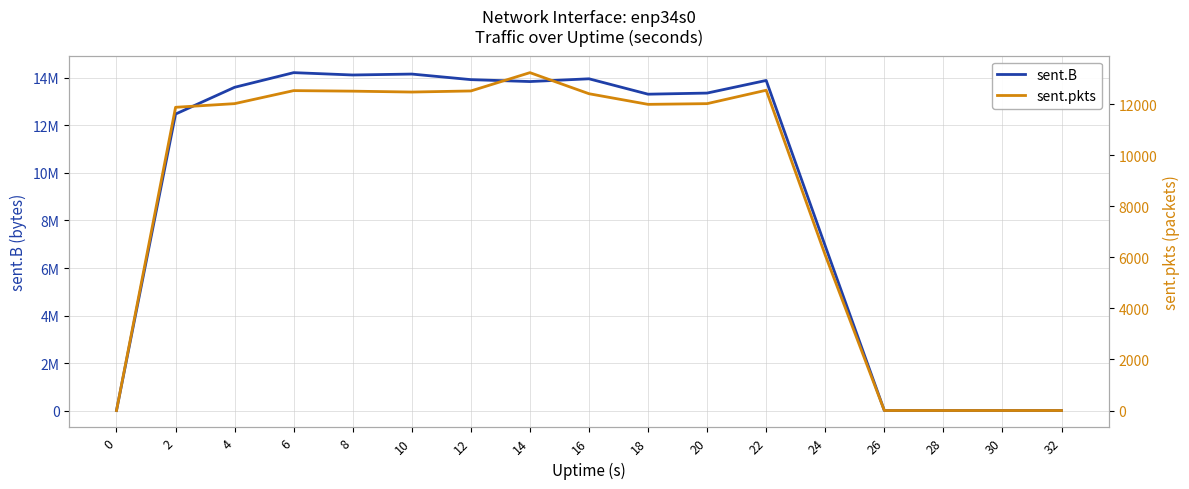

True or false: sent.B has a value of 13849785 at 14.

True